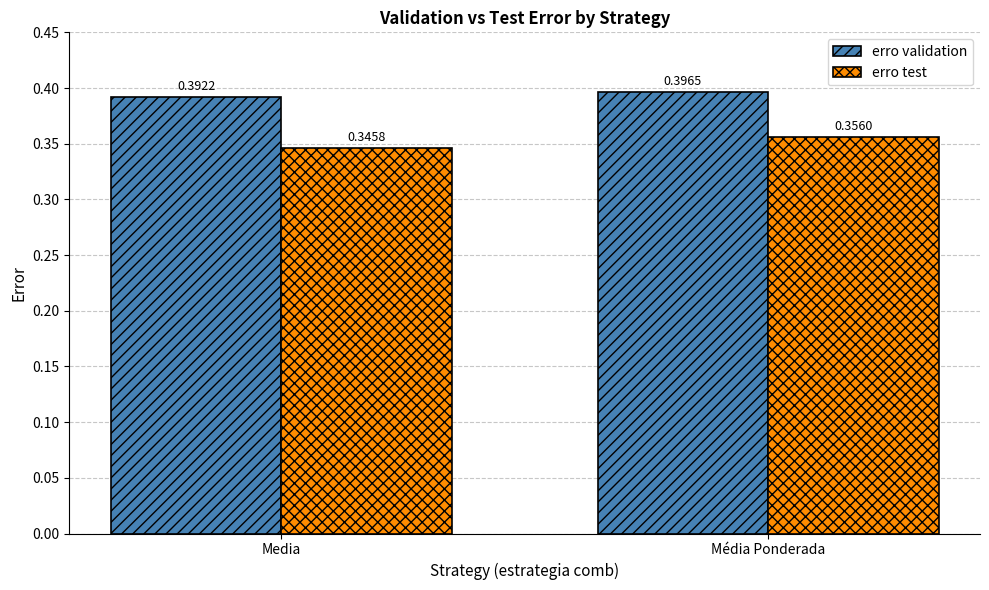

True or false: erro validation has a value of 0.6 at Media.

False